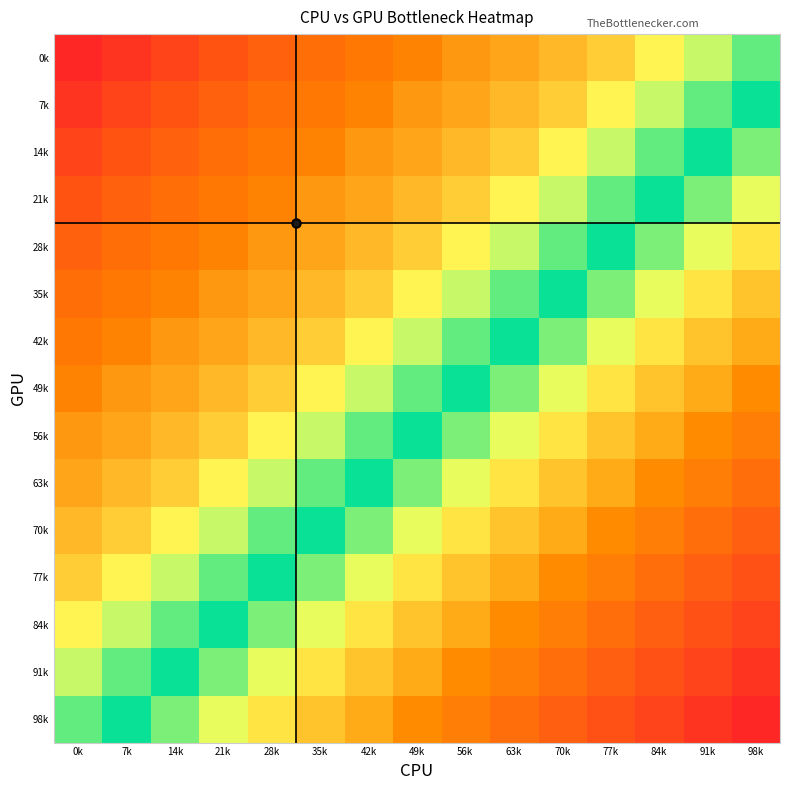

What is the difference between the highest and lowest values at 7k?

0.4